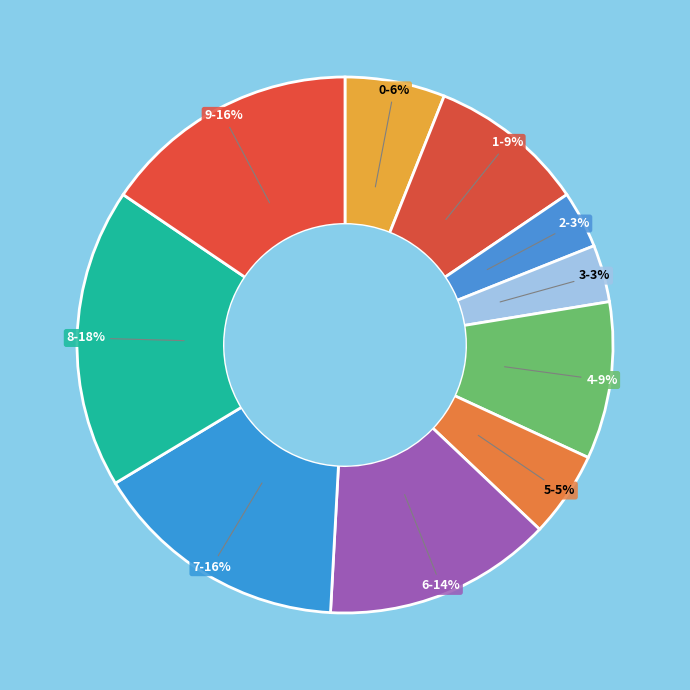

The 6 slice represents 8% of the pie. True or false?

False